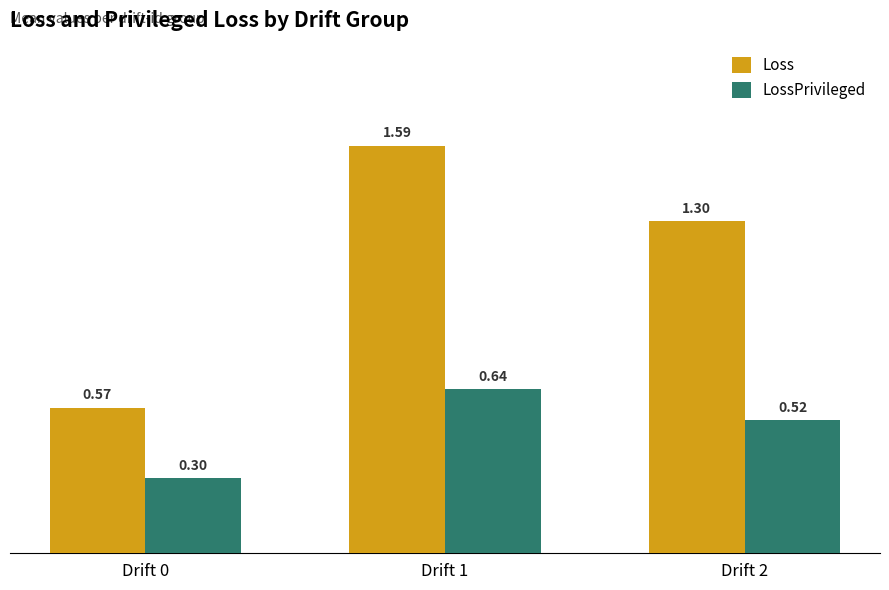

Where is LossPrivileged nearest to the value 0?

Drift 0